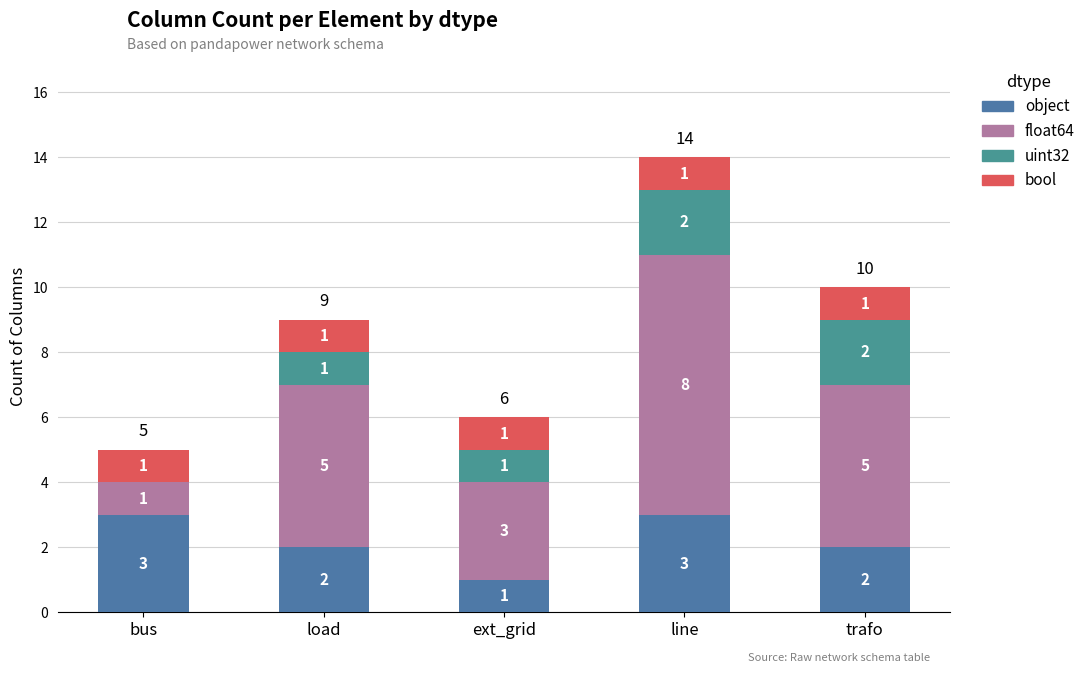

True or false: object has a value of 0 at ext_grid.

False